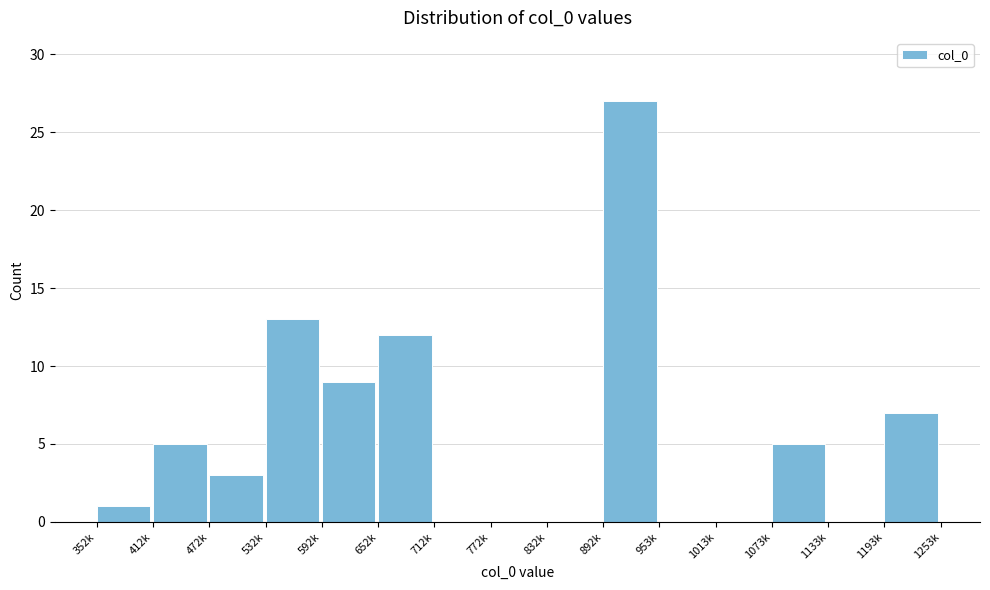

Reading left to right, what are all the values shown in this chart?

352k=1	412k=5	472k=3	532k=13	592k=9	652k=12	712k=0	772k=0	832k=0	892k=27	953k=0	1013k=0	1073k=5	1133k=0	1193k=7